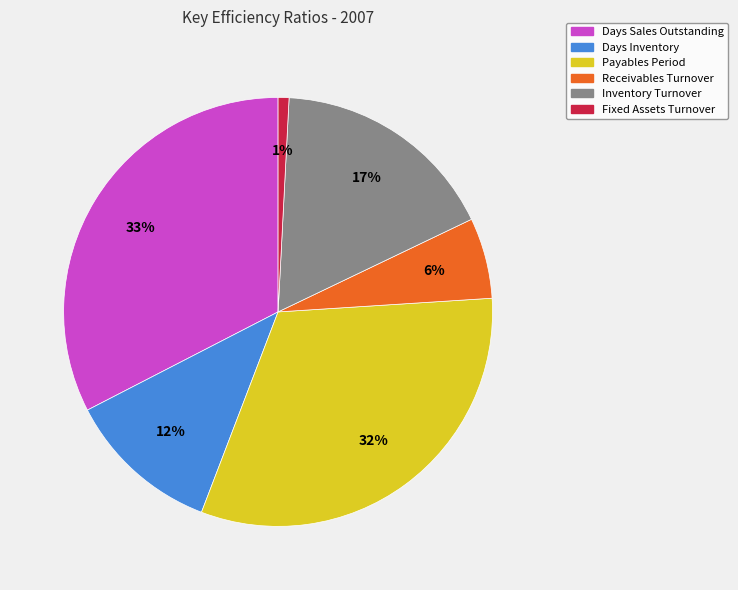

Is Fixed Assets Turnover the majority of the pie?

No